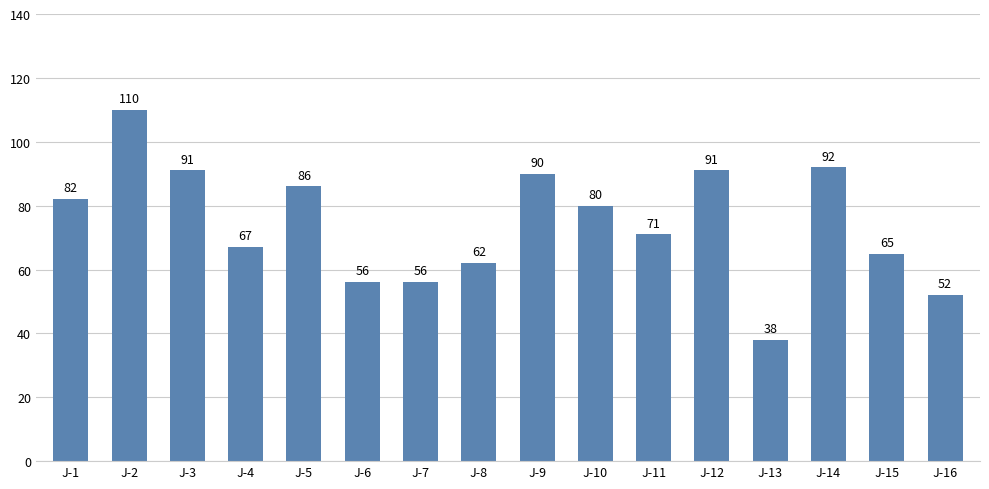

Count the number of categories in the chart.

16